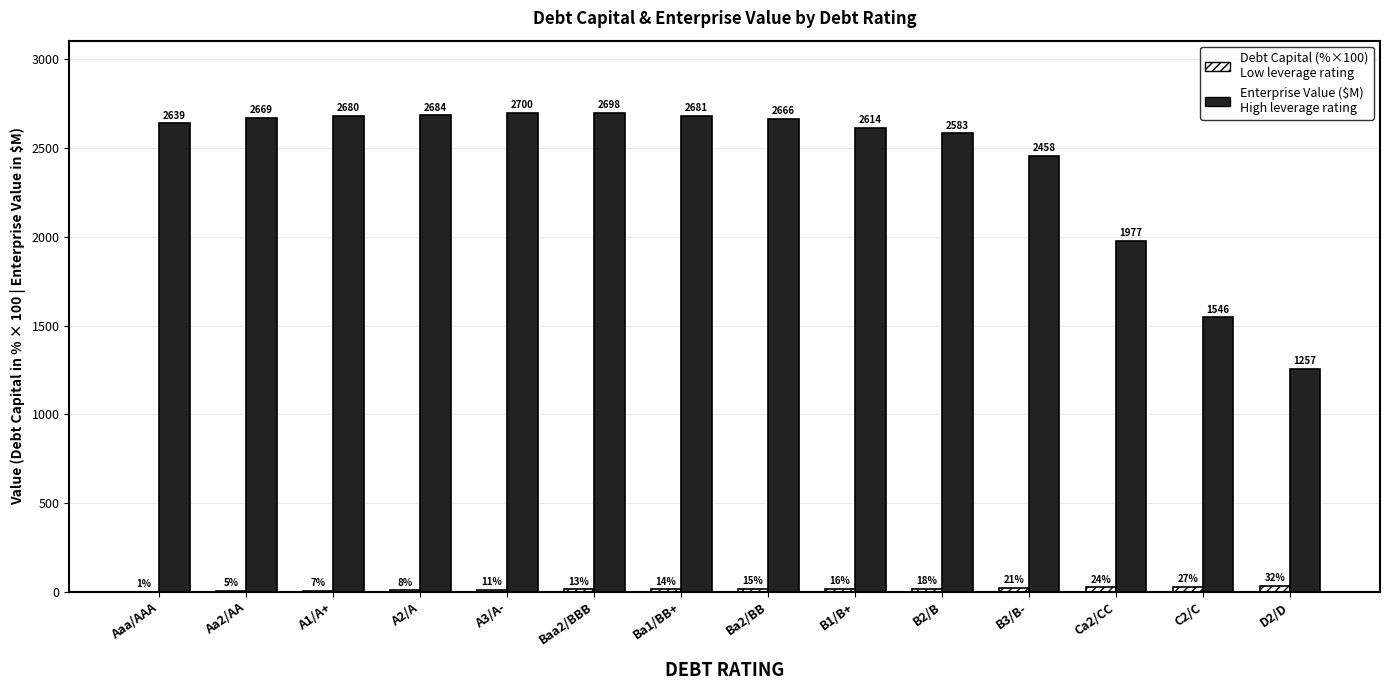

How many groups of bars are there?

14